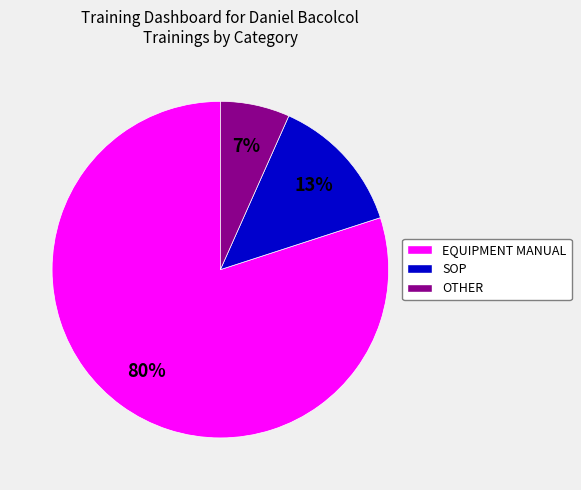

What is the majority slice?

EQUIPMENT MANUAL